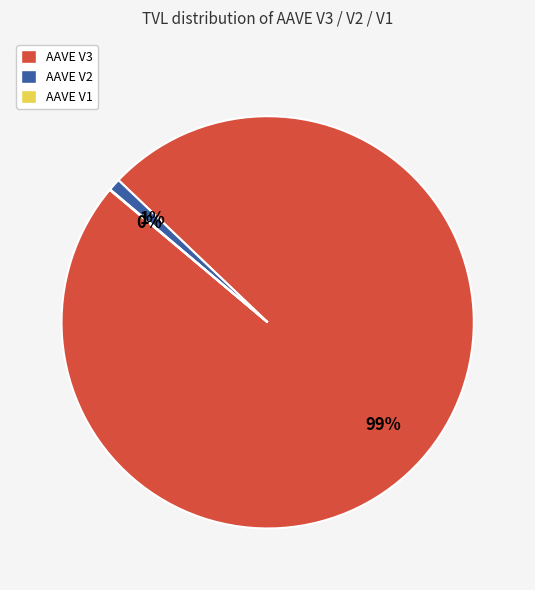

Do AAVE V3 and AAVE V2 together represent more than half of the pie?

Yes